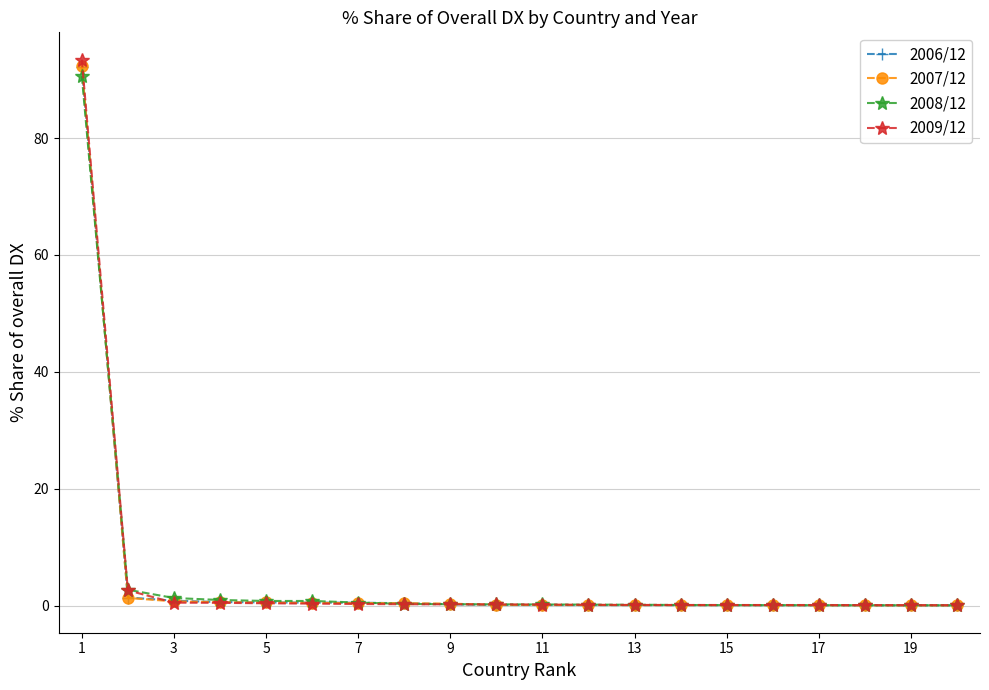

What are all the series names shown in the legend?

2006/12, 2007/12, 2008/12, 2009/12